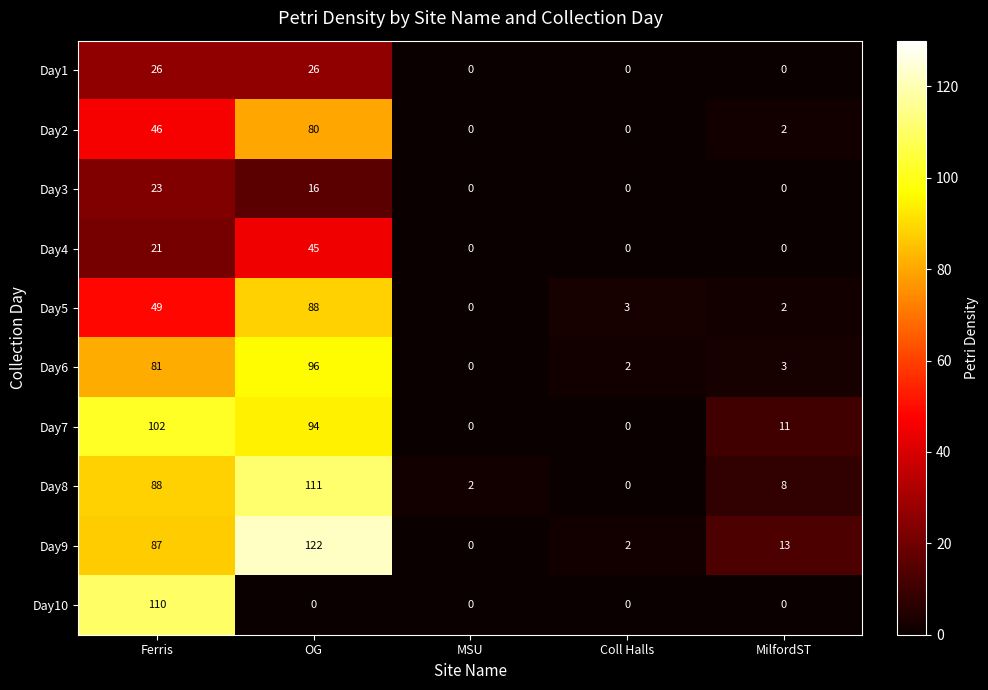

What is the maximum value for Day10?

110